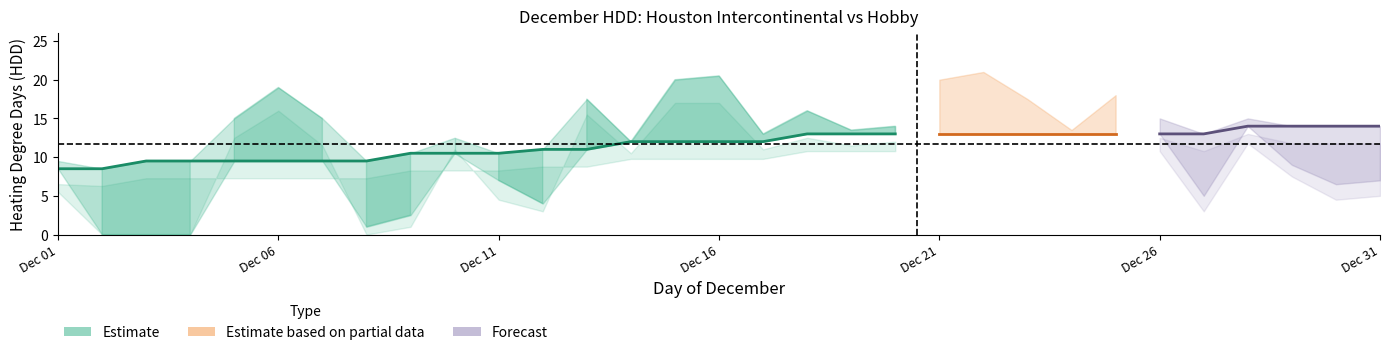

How many lines are shown in the chart?

4